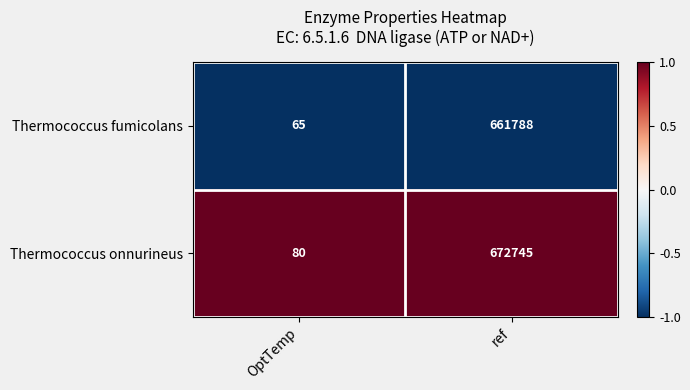

Reading left to right, transcribe all the data shown in this chart.

Thermococcus fumicolans: 65	661788
Thermococcus onnurineus: 80	672745